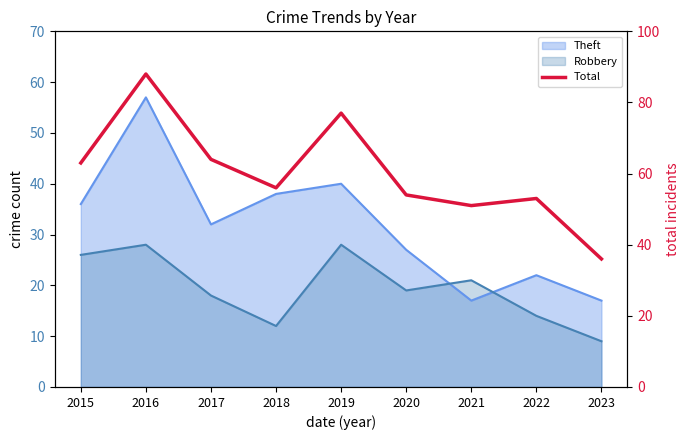

How many interior local valleys (lower than both neighbors) does the data have?

2